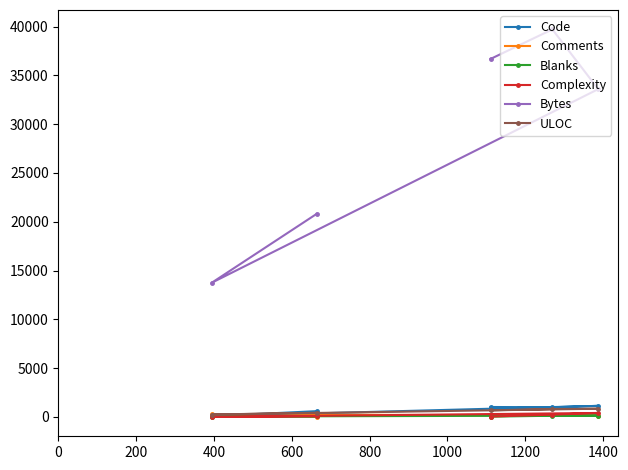

Which series has the largest range (max minus min)?

Bytes